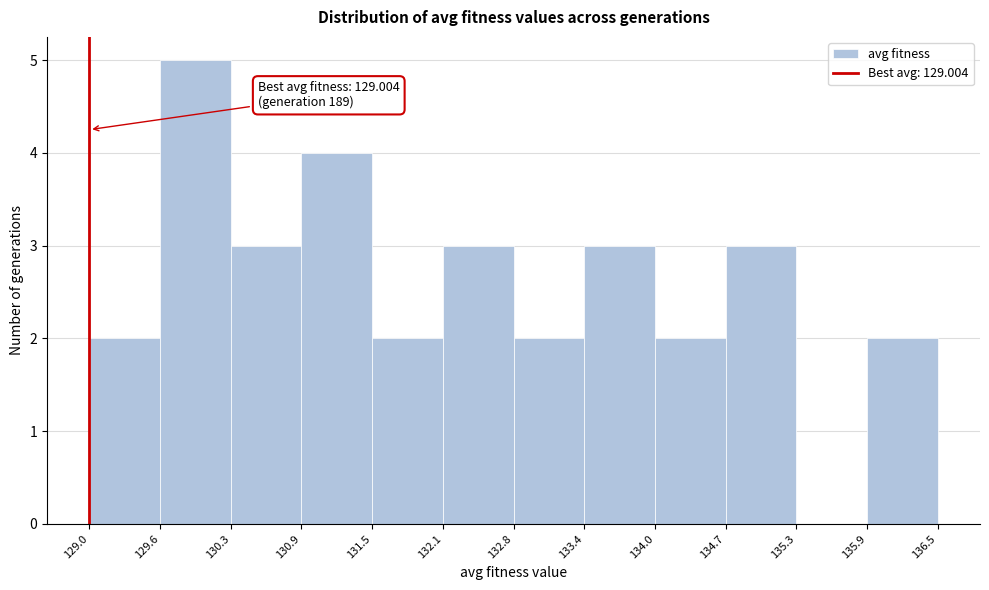

Which range on the x-axis has the tallest bar?

129.6 to 130.3